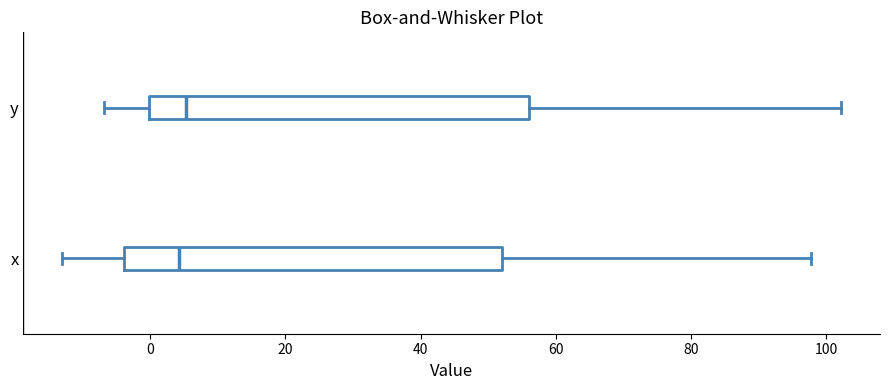

Reading bottom to top, transcribe this box plot: for each box, give where its median line is, the range the box spans, and where its two whiskers end, as read against the x-axis. The values are not printed on the chart, so give them approximately, as read against the axis.

x: median 4, box -4 to 52, whiskers -12 to 98
y: median 6, box 0 to 56, whiskers -6 to 102